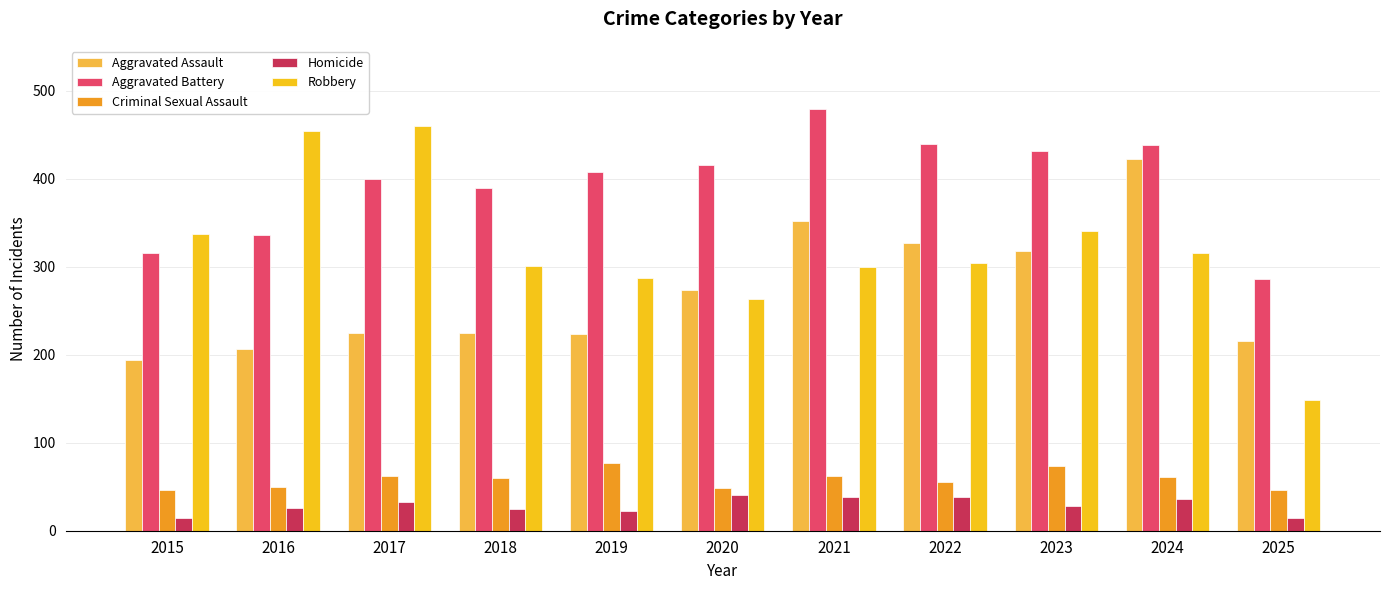

What is the difference between the Aggravated Assault values at 2024 and 2020?

149